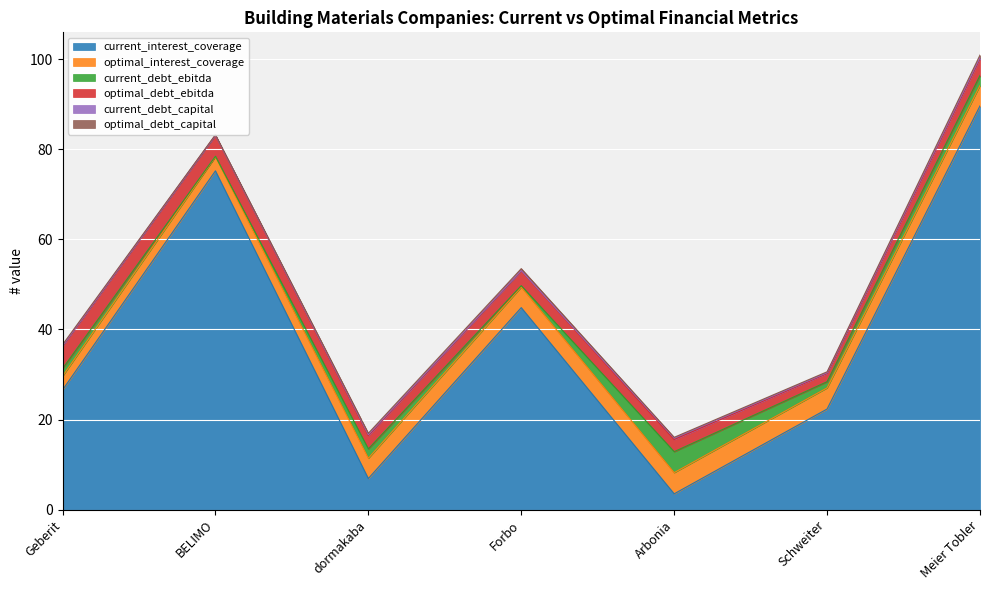

Which category has the highest value in the optimal_debt_capital series?

Meier Tobler